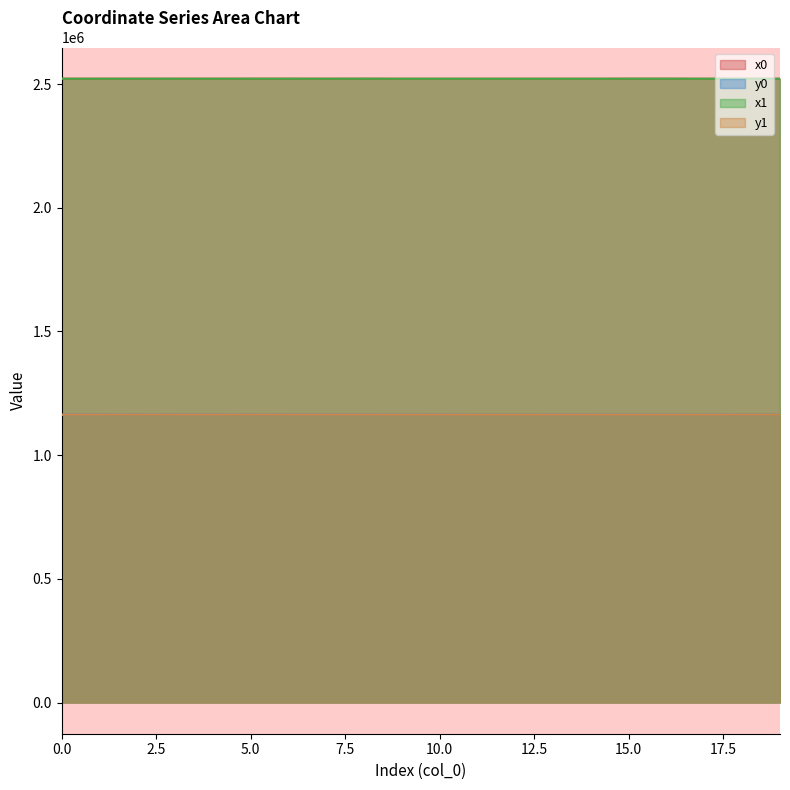

After their last crossing, which series has the higher values: x1 or x0?

x0